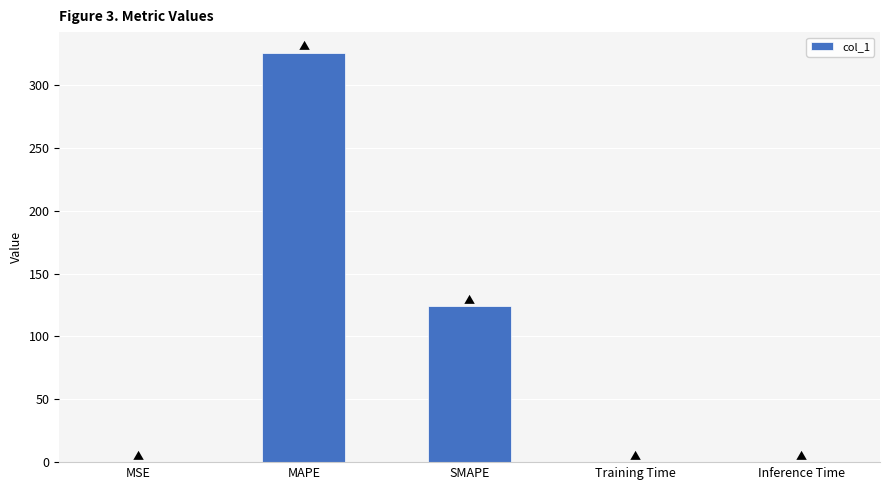

Which has a higher value, MAPE or Training Time?

MAPE